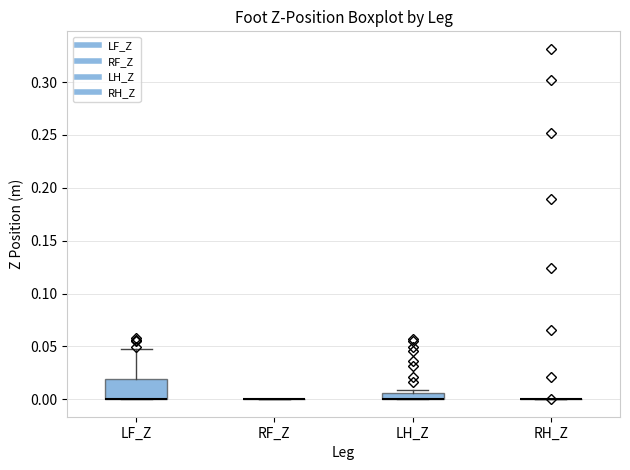

Which box is the tallest, from its lower edge to its upper edge?

LF_Z